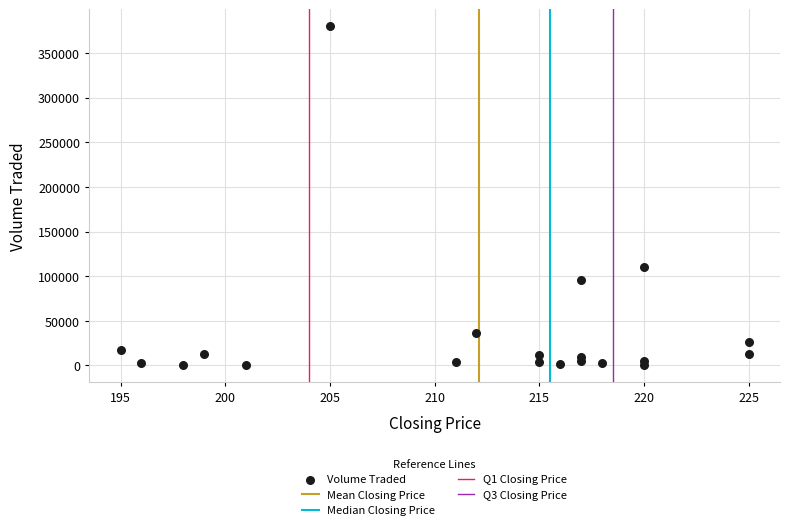

What Y value in the scatter plot is closest to 190350?

110500